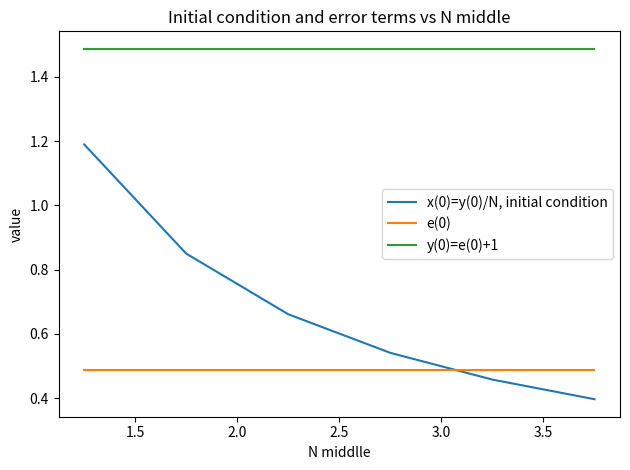

Which series has the widest spread of values?

x(0)=y(0)/N, initial condition